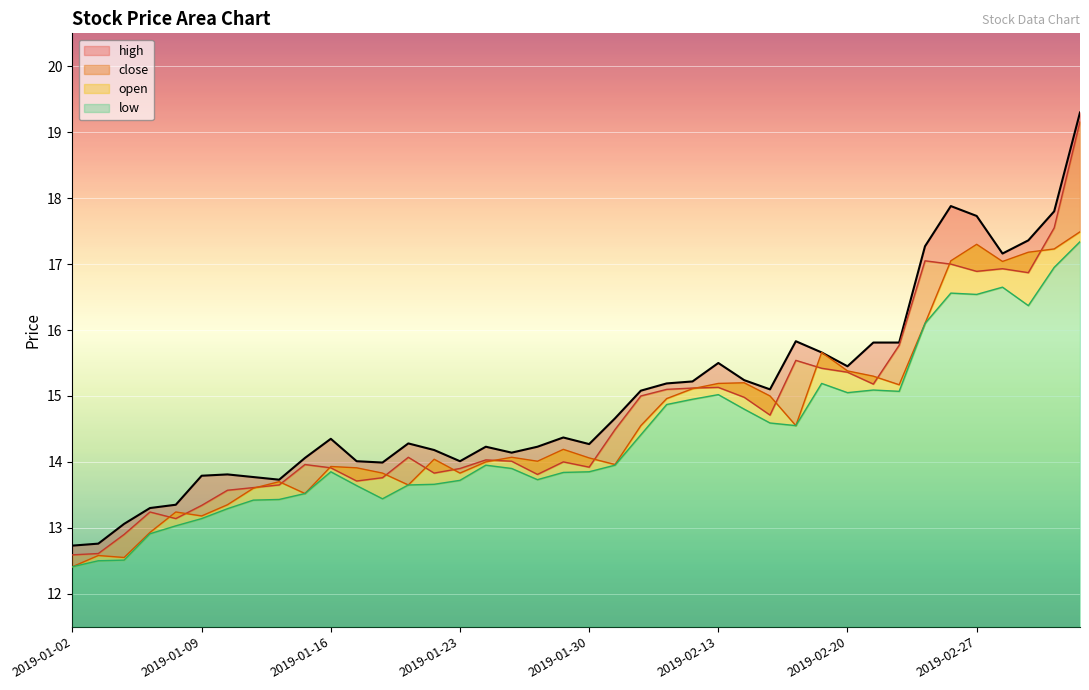

How many values in the low series are below 13?

4